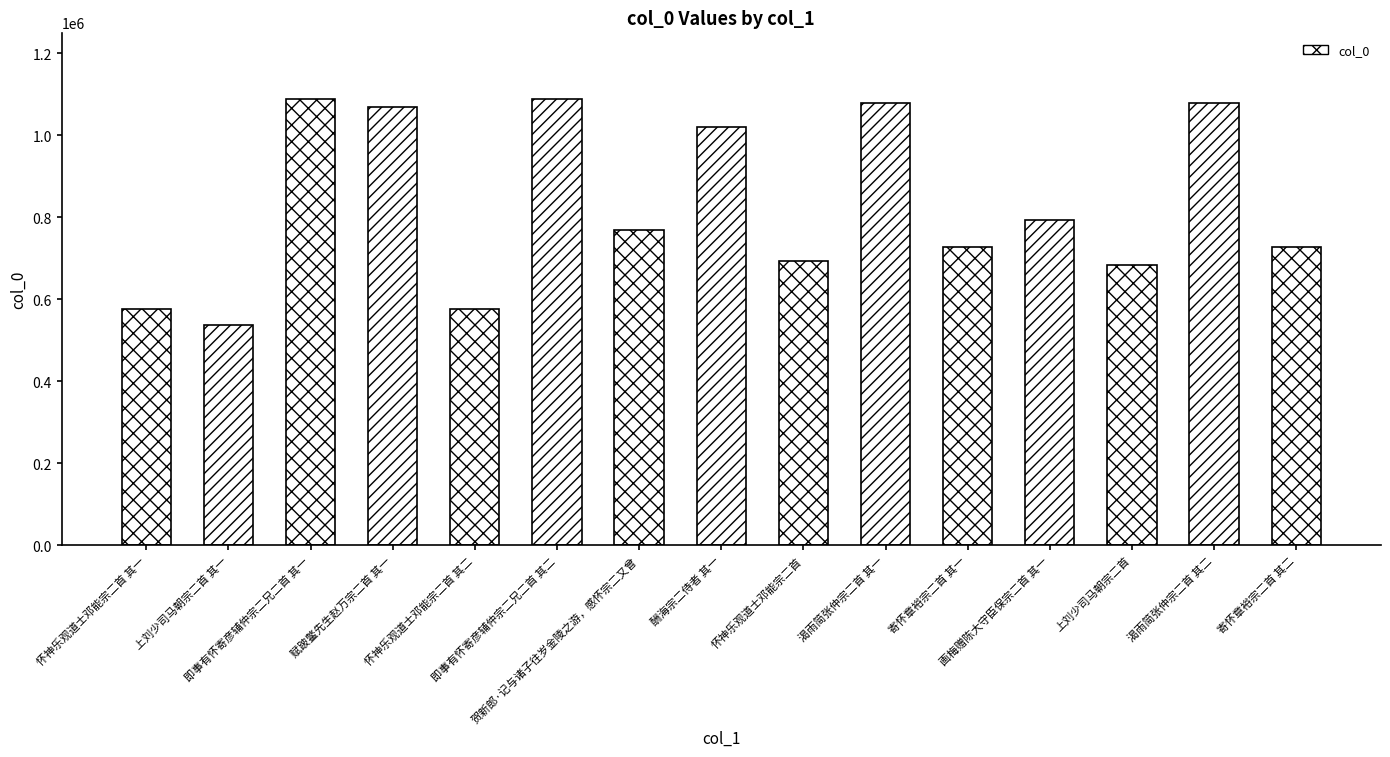

True or false: the data shows 577750 at 怀神乐观道士邓能宗二首 其一.

True